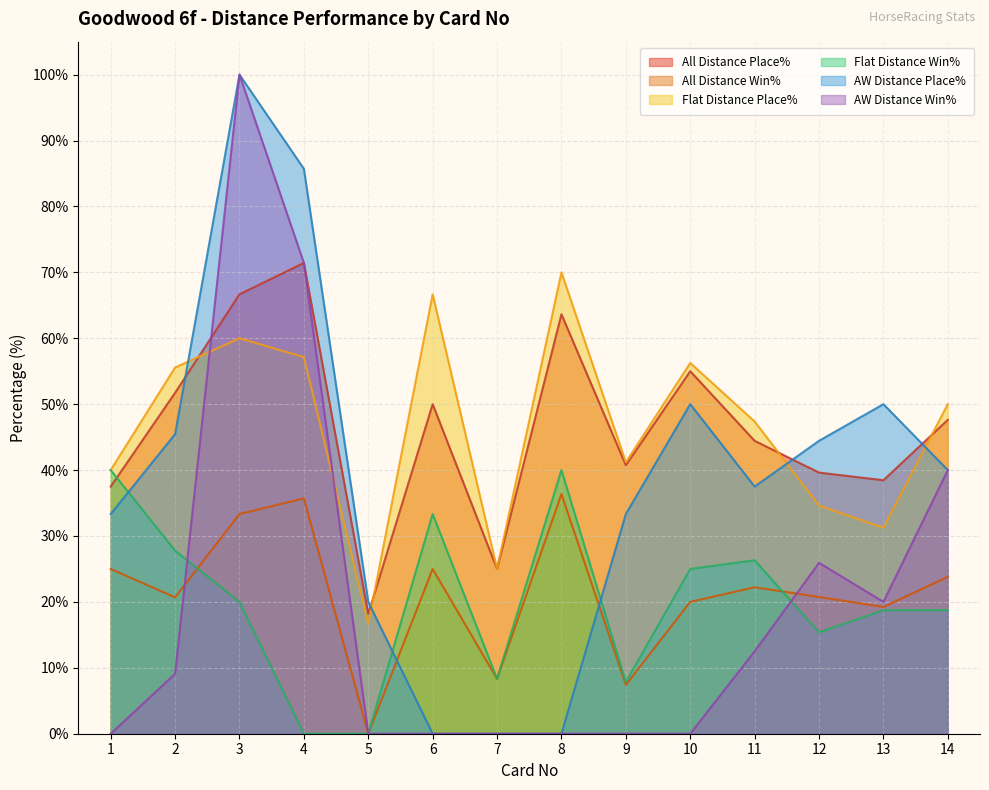

Which has a higher value, 7 or 4?

4